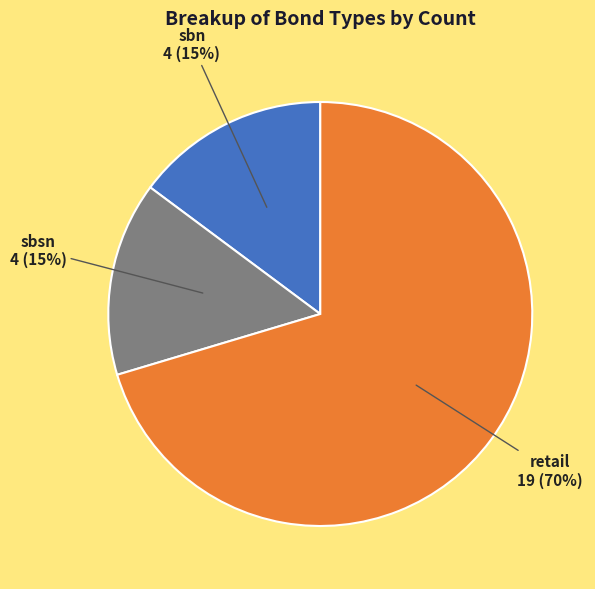

Does any single category account for the majority?

Yes